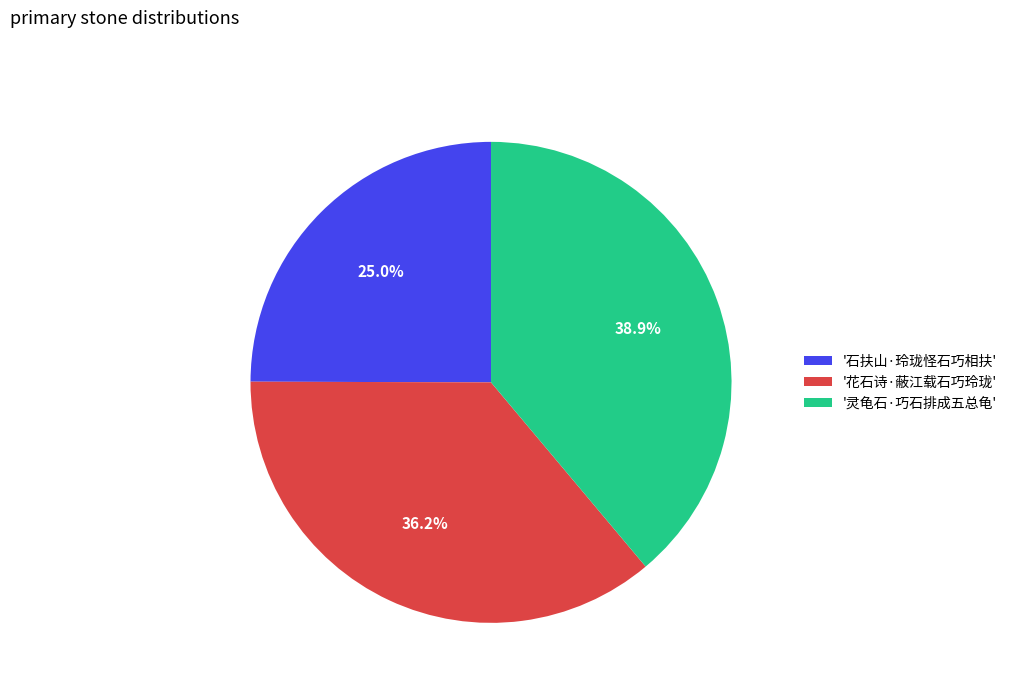

Approximately how many times larger is the value at '石扶山·玲珑怪石巧相扶' compared to '花石诗·蔽江载石巧玲珑'?

0.7